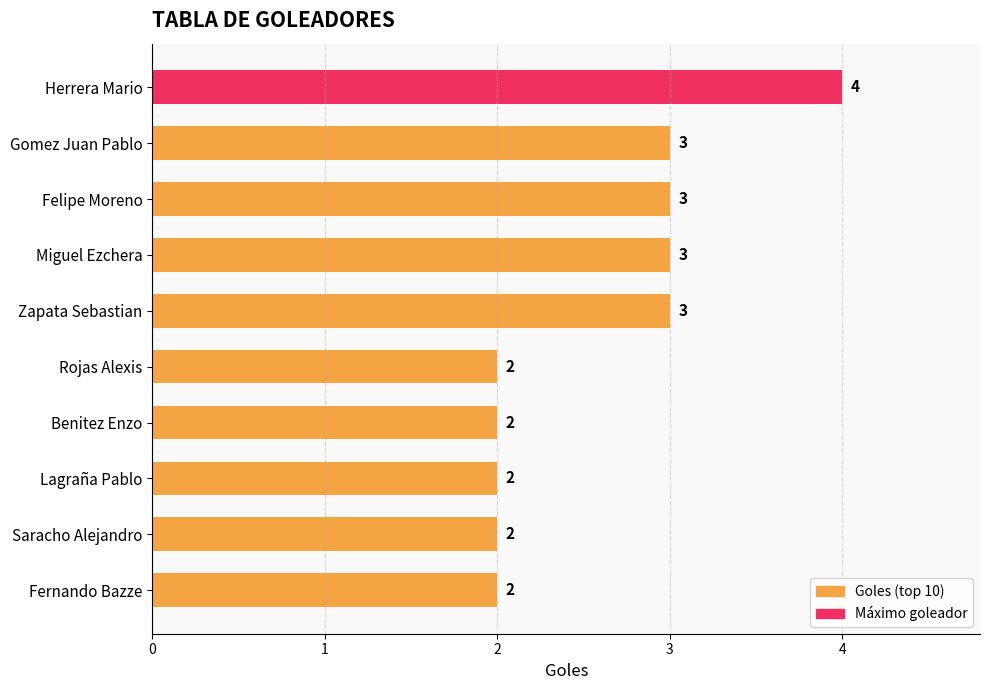

The value at Miguel Ezchera is 4. True or false?

False